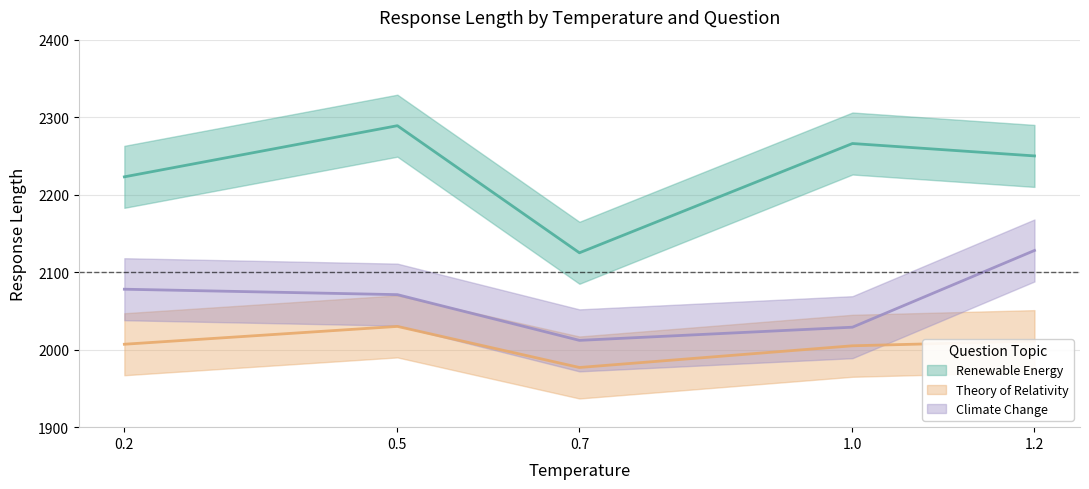

Is this an area chart (filled region under the line)?

No